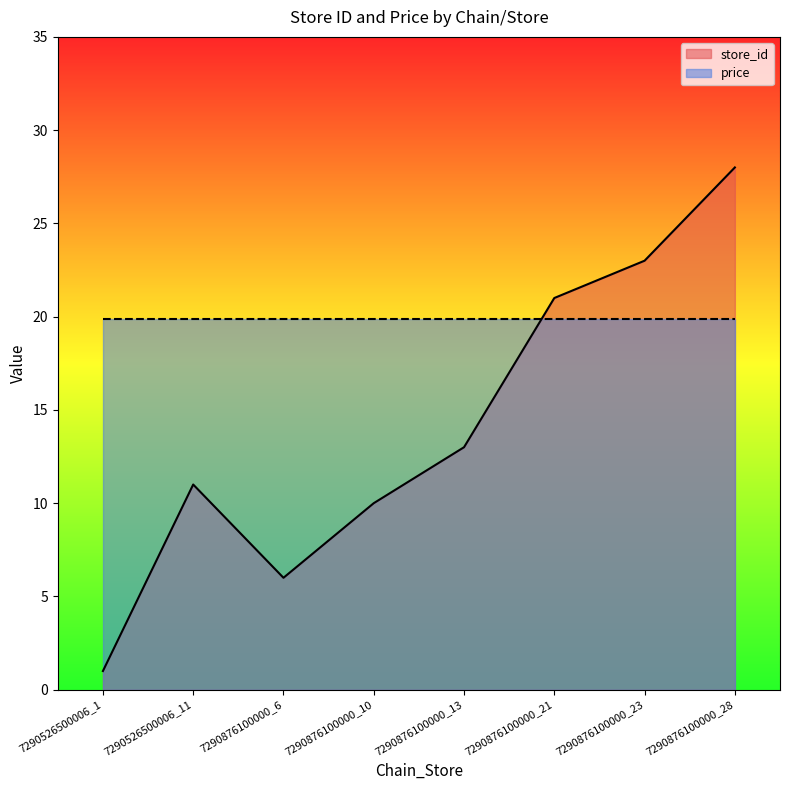

Is it true that the value at 7290876100000_28 is 17?

False